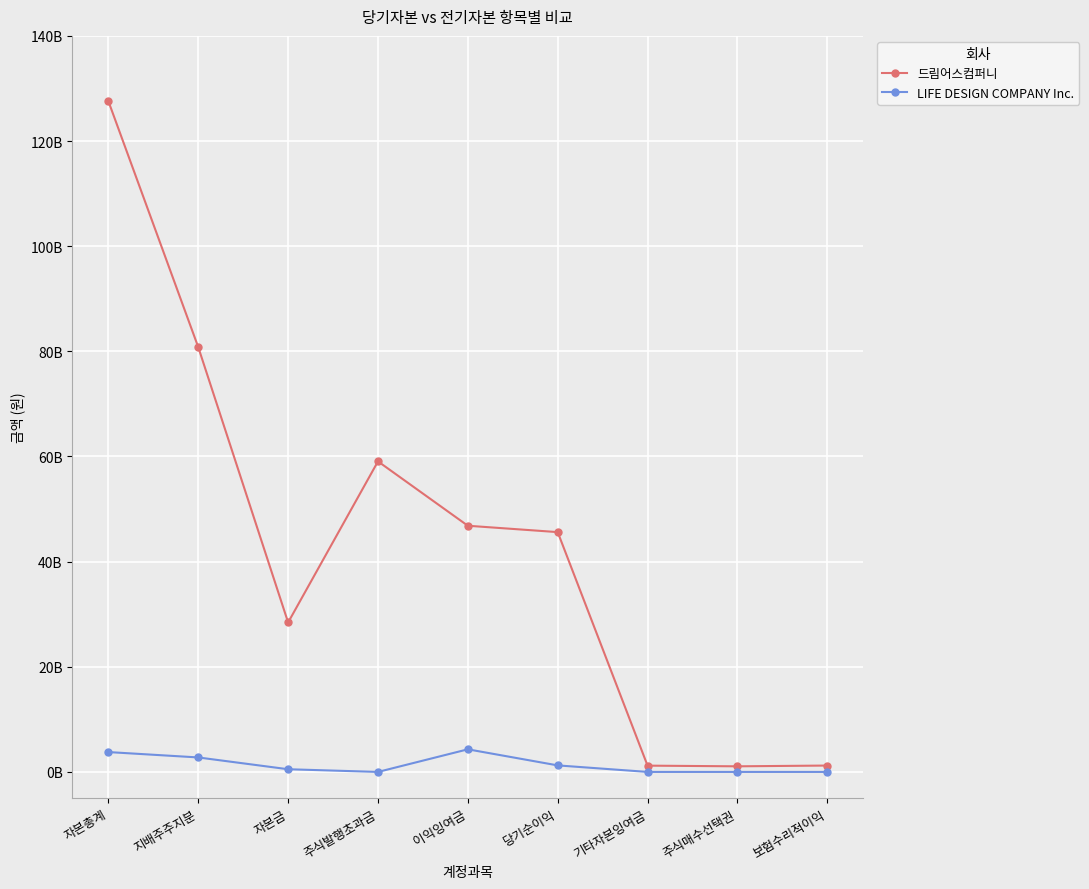

Is this an area chart (filled region under the line)?

No